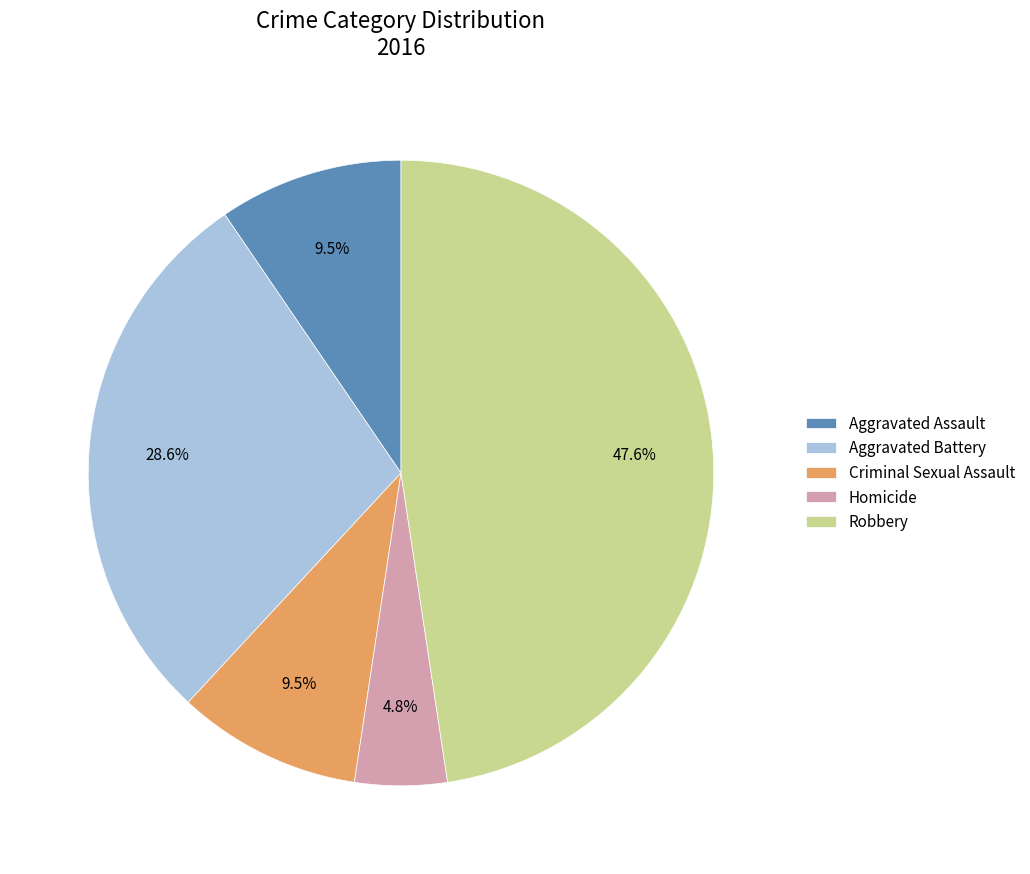

Which category has the biggest portion of the pie?

Robbery